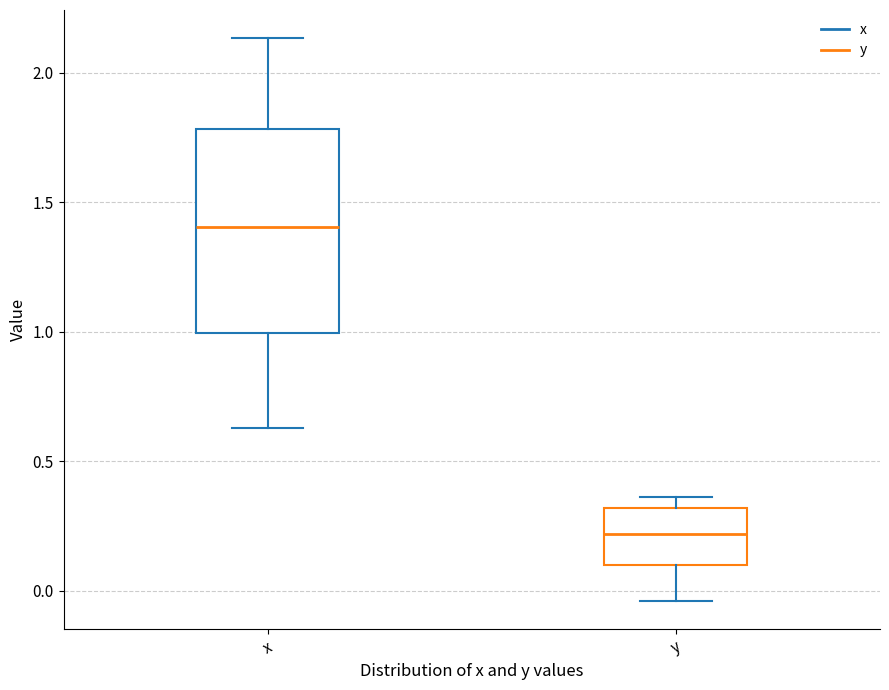

Which box is the tallest, from its lower edge to its upper edge?

x